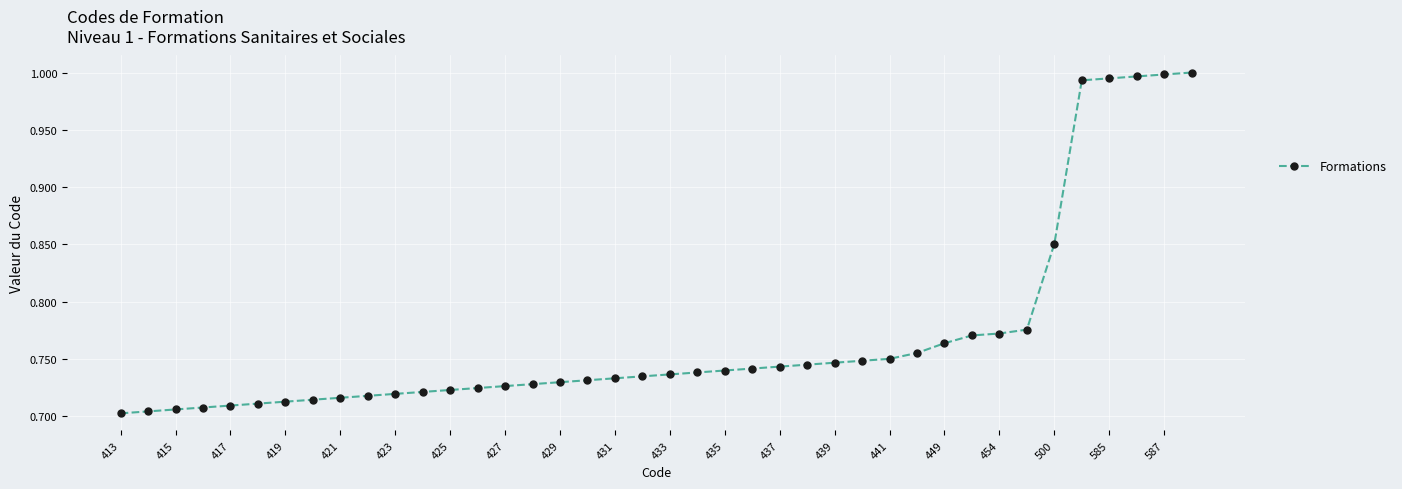

What is the difference between the maximum and minimum values?

0.3